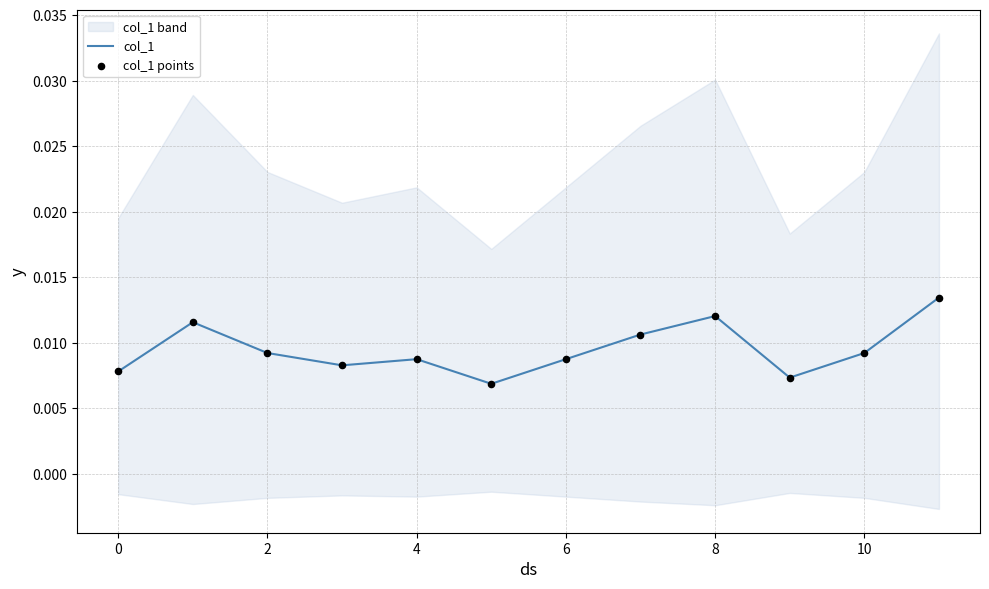

At how many categories does at least one series exceed 0?

12